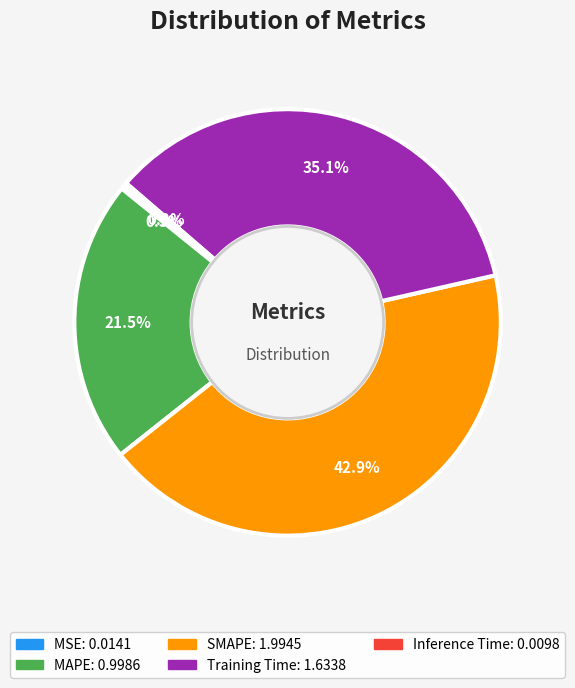

True or false: Training Time accounts for 46% of the total.

False